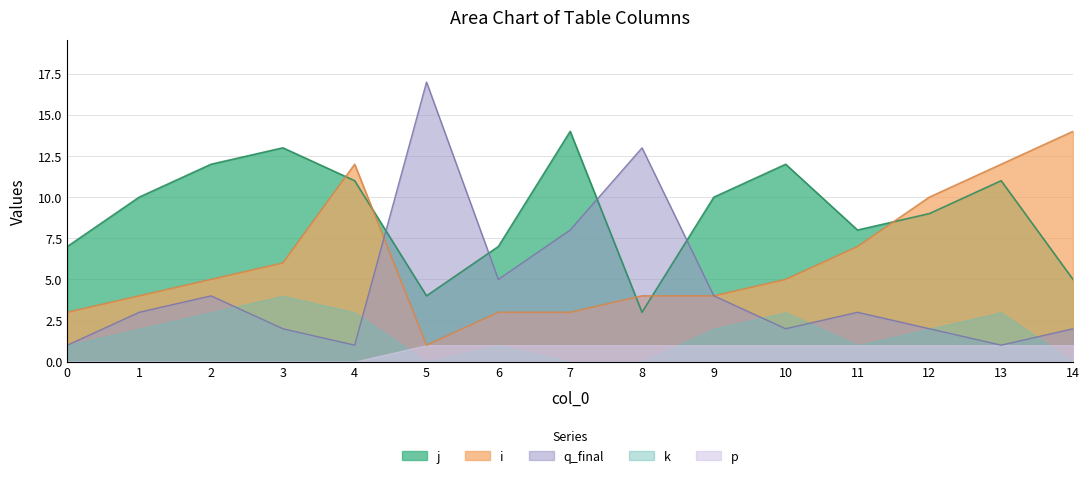

Between which two adjacent categories do i and q_final first intersect?

4 and 5